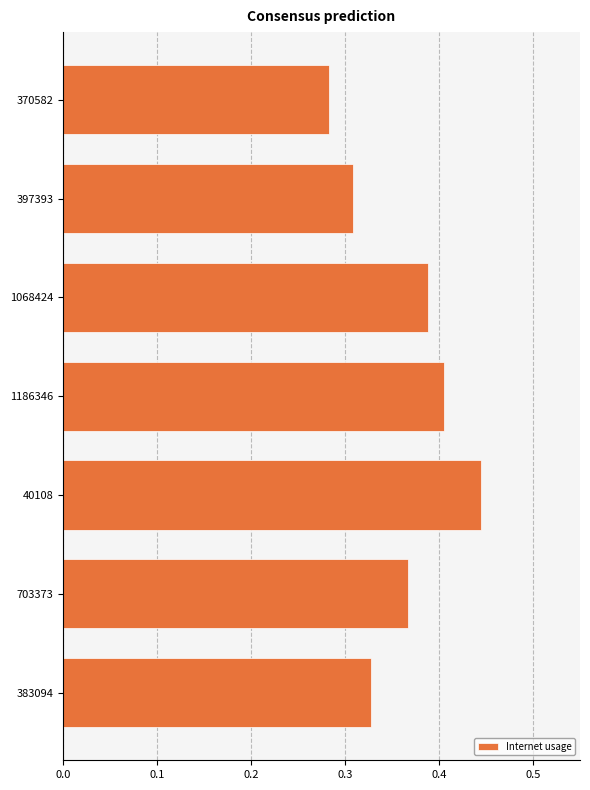

What is the label of the 2nd bar from the bottom?

703373